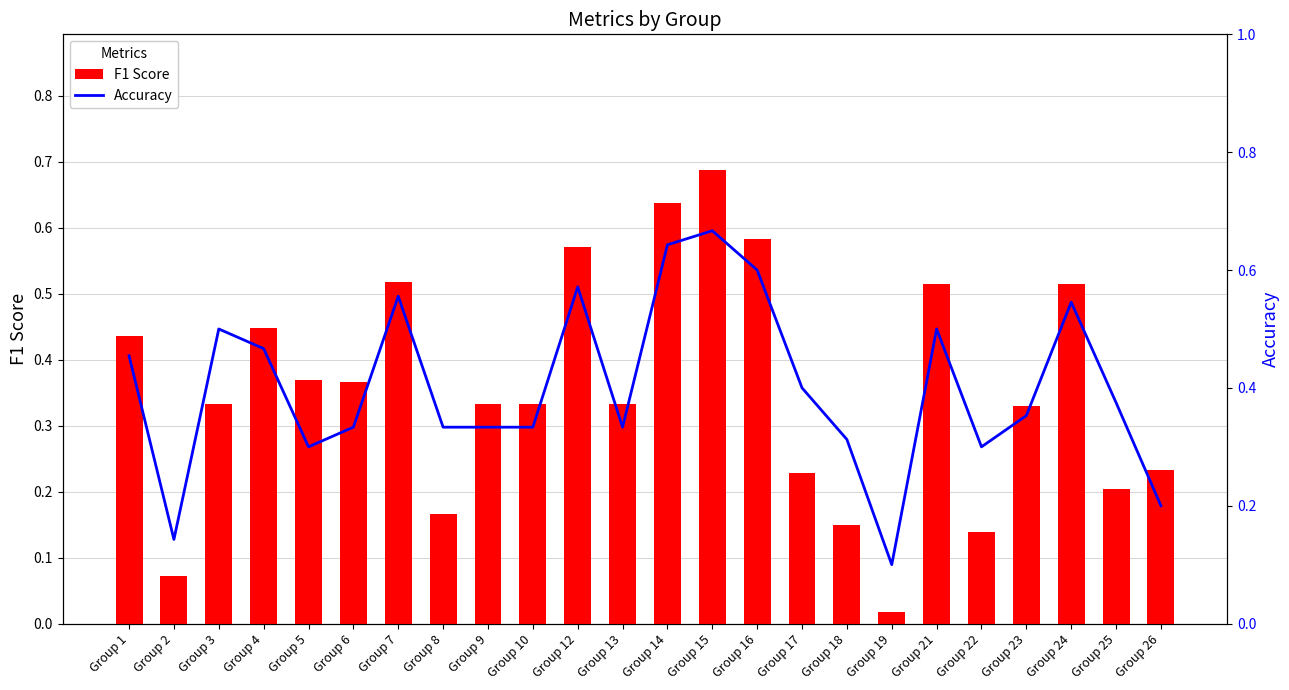

What are all the series names shown in the legend?

F1 Score, Accuracy